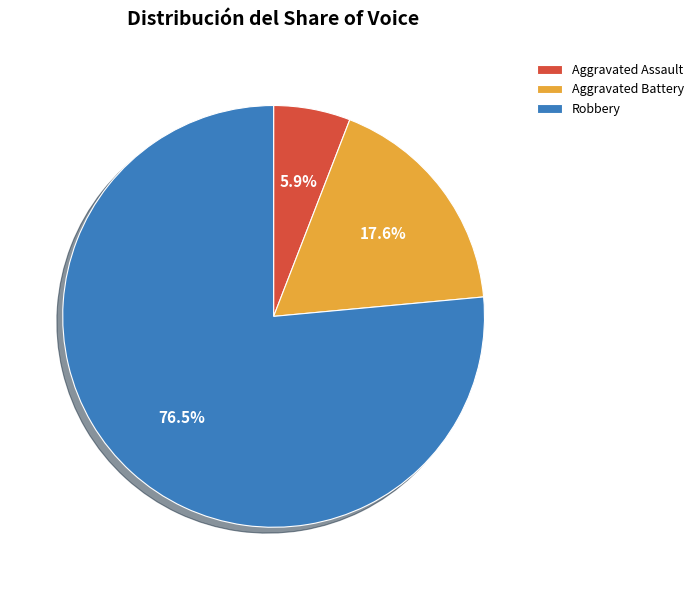

Which slice is the largest?

Robbery